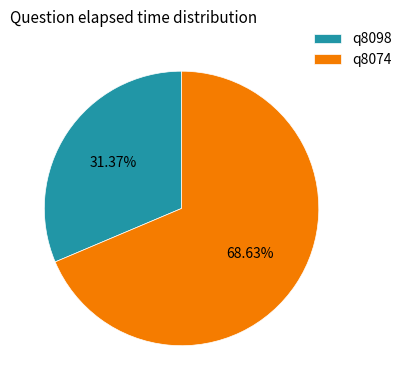

What percentage is the q8074 slice, to the nearest percent?

69%